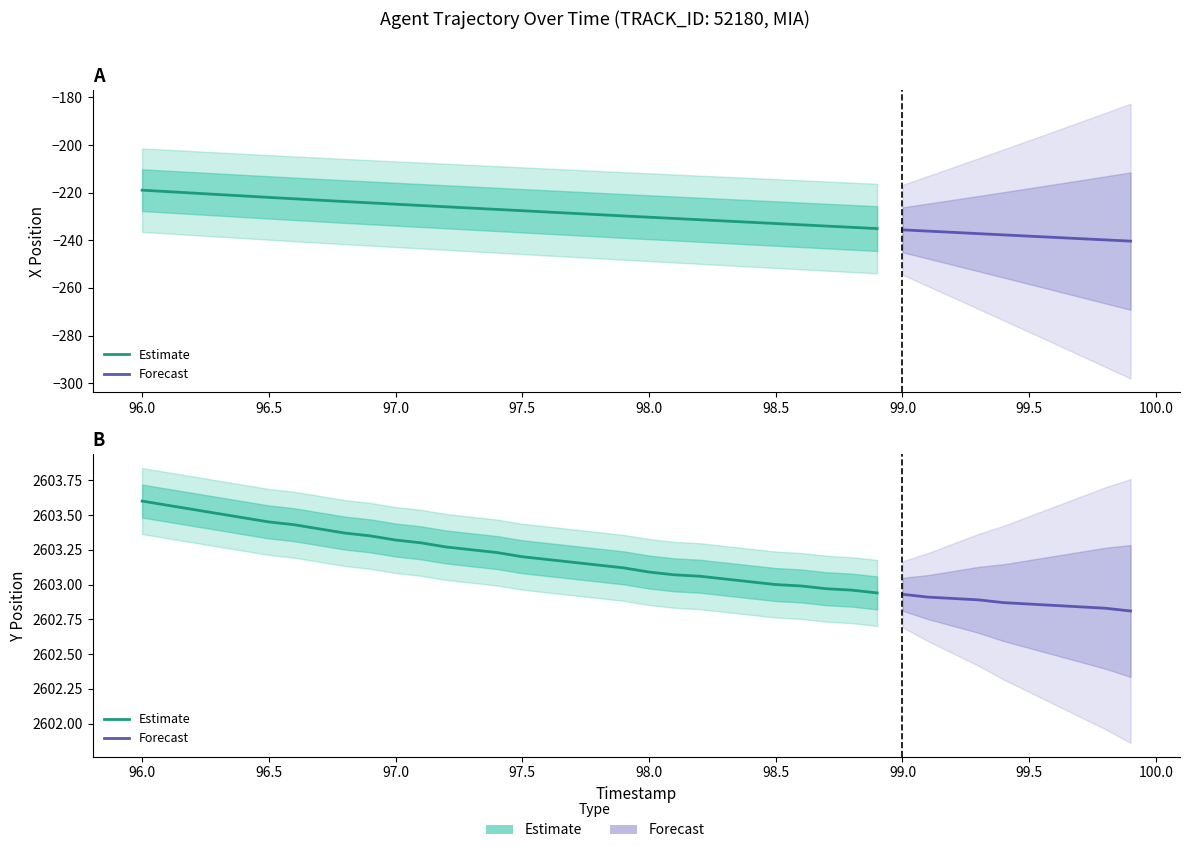

What is the total value across all series at 25?

2370.0